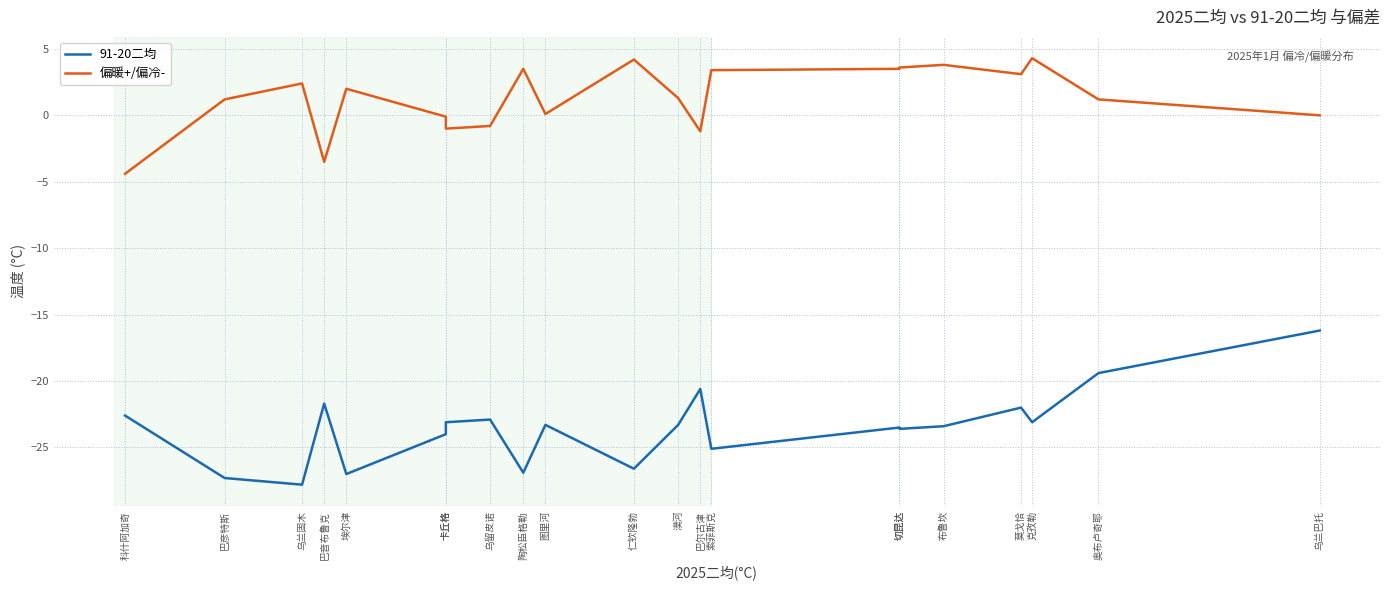

At 卡丘格, list the series in order from largest to smallest.

偏暖+/偏冷-, 91-20二均